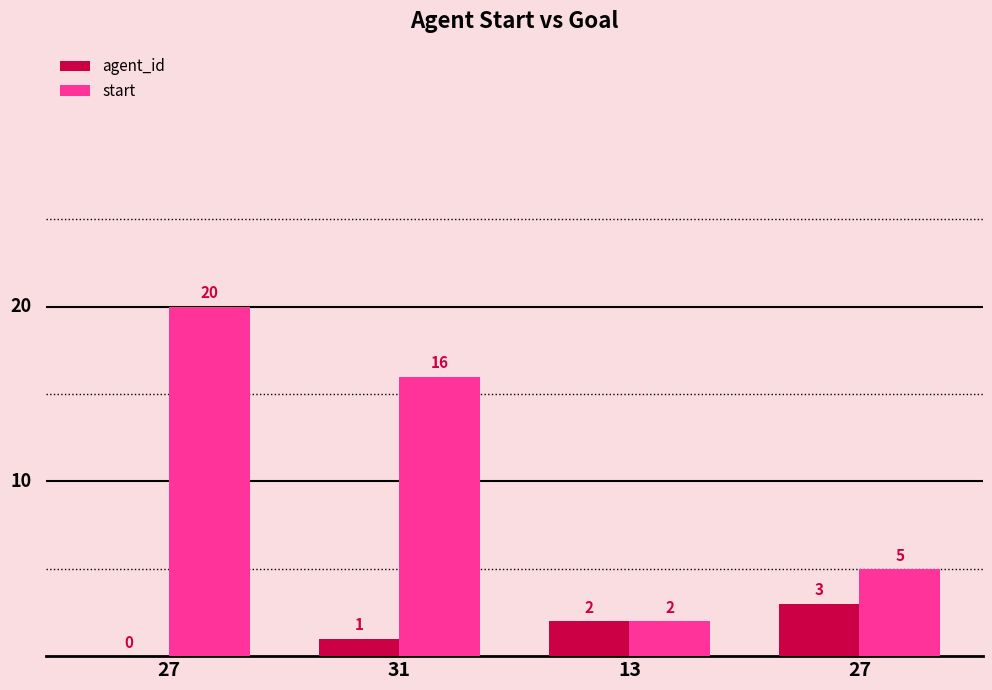

The start series shows 6 at 27. True or false?

False